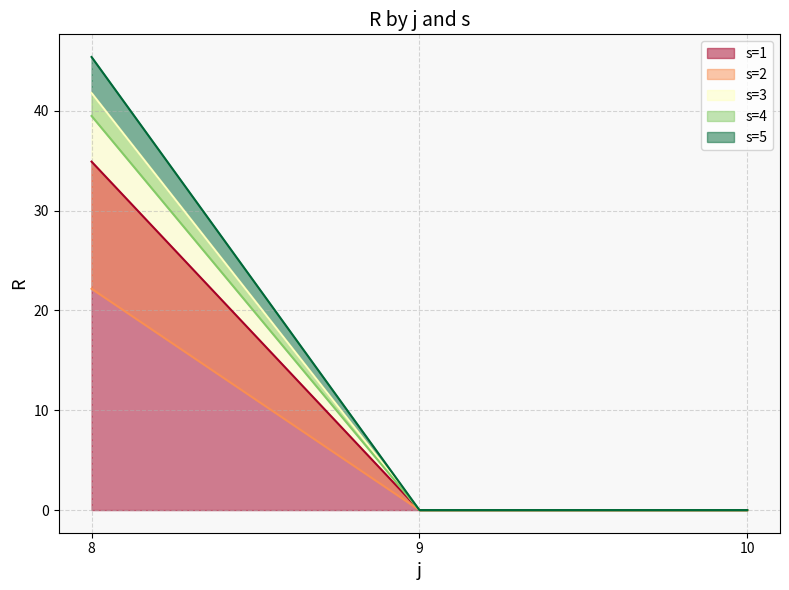

How many lines are shown in the chart?

5